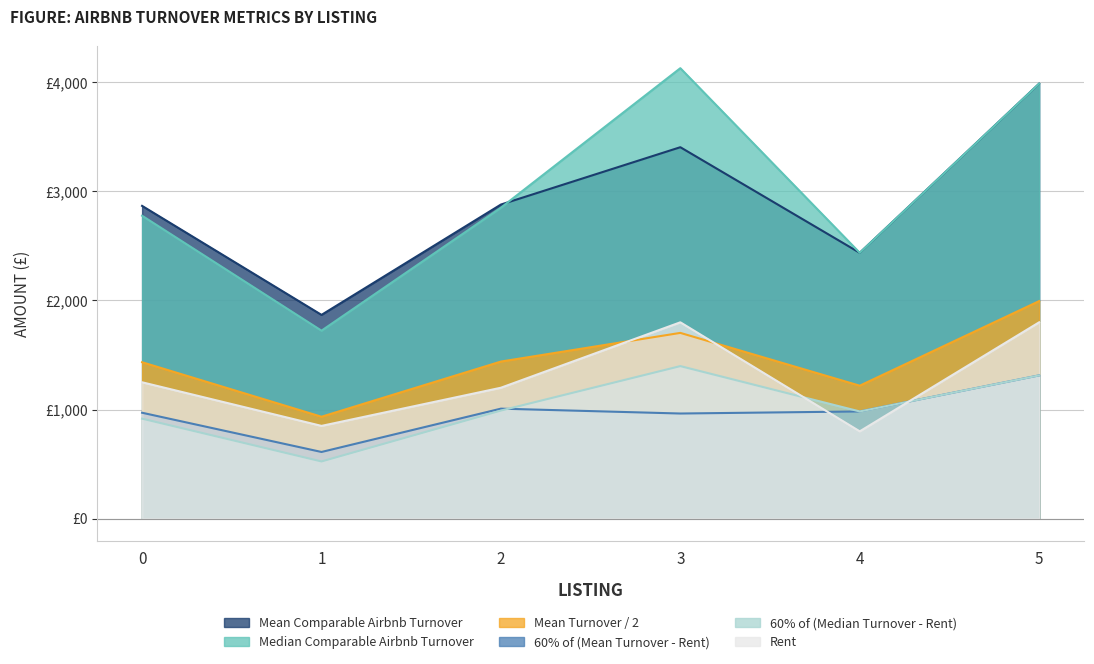

The Rent series shows 1800.0 at 3. True or false?

True